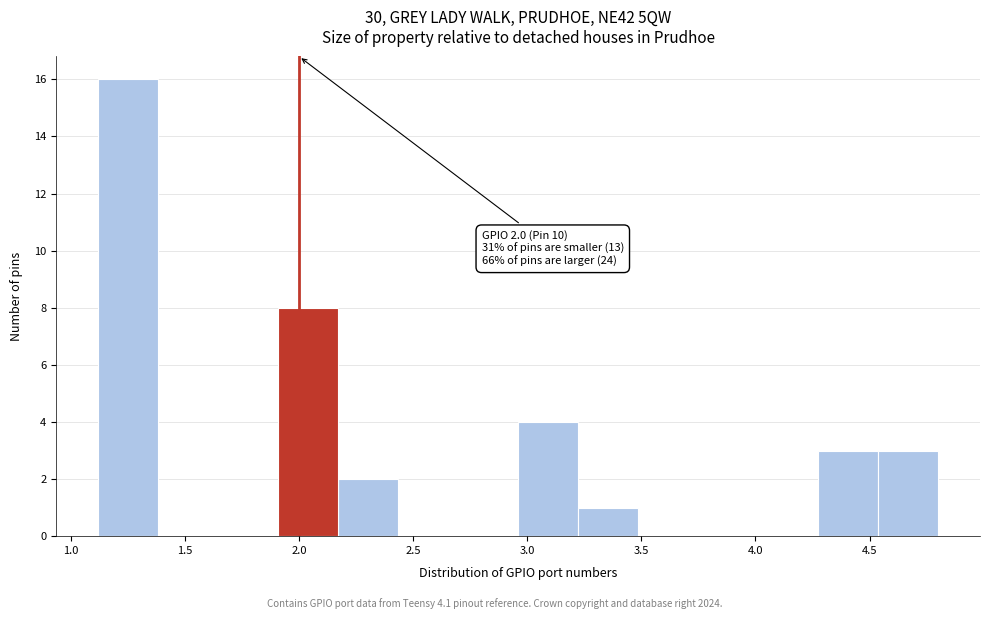

Over which range of the x-axis is the bar tallest?

1.10 to 1.40